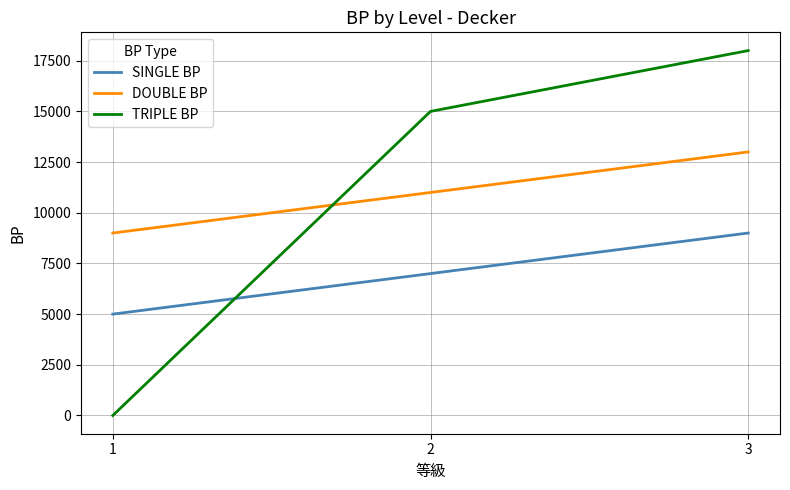

Which series has the largest range (max minus min)?

TRIPLE BP